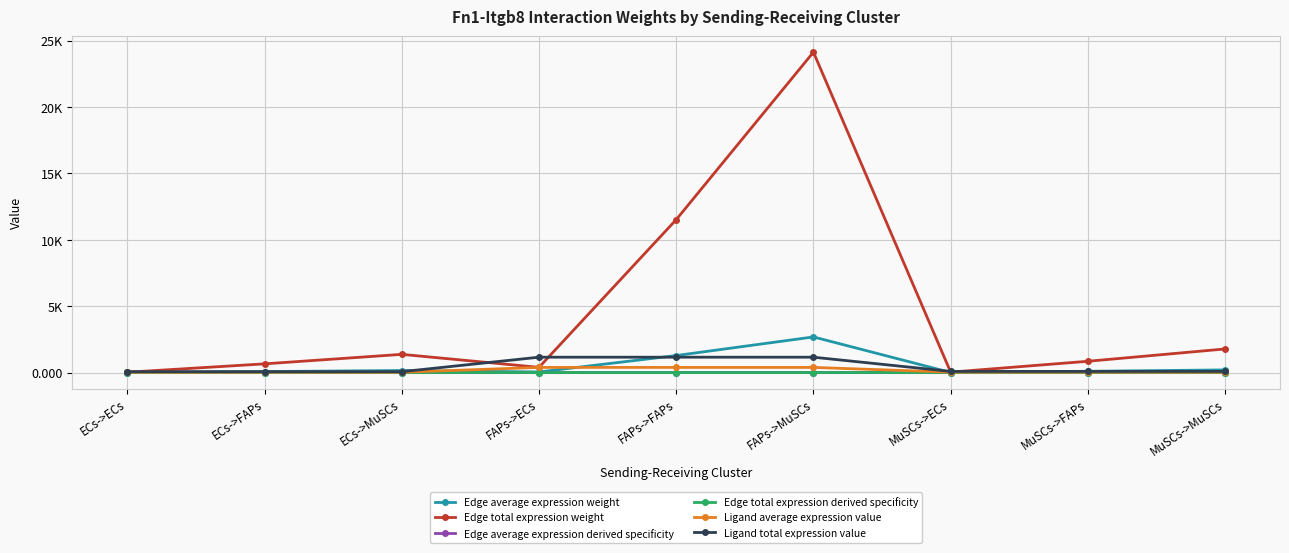

Is this an area chart (filled region under the line)?

No